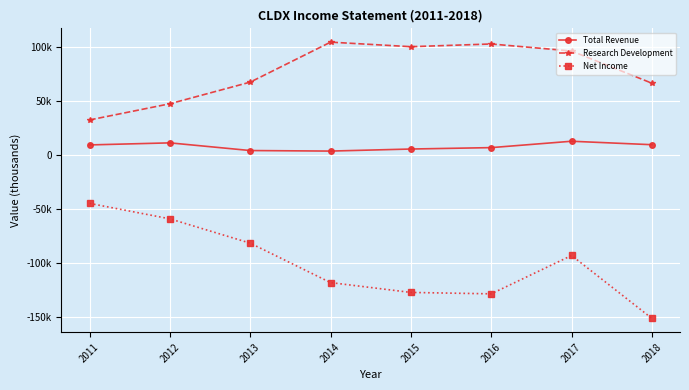

How many values in the Total Revenue series are below 9300?

4